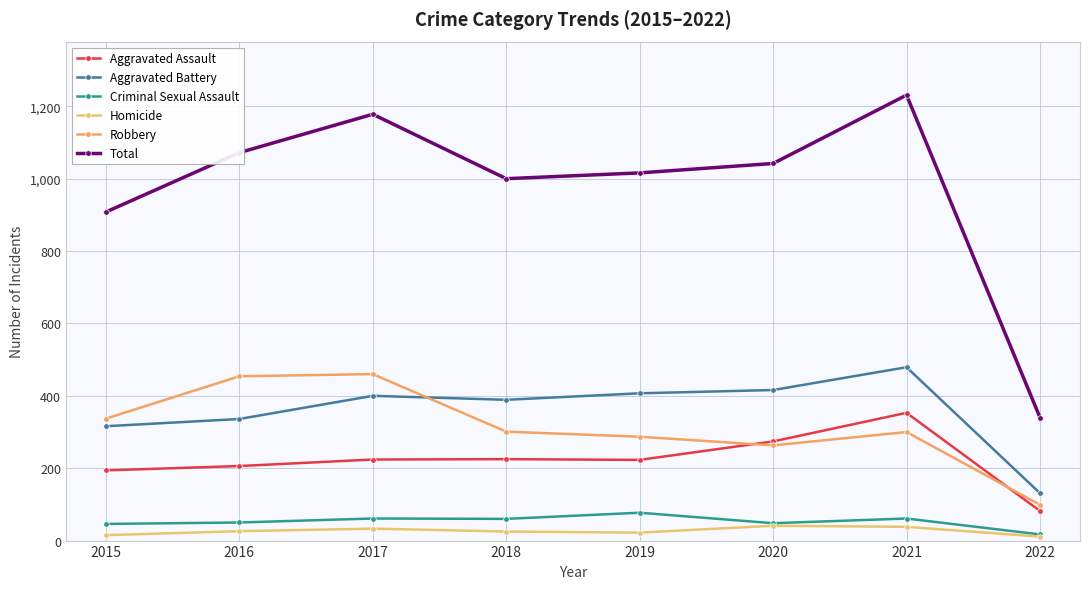

Does the chart have visible grid lines?

Yes